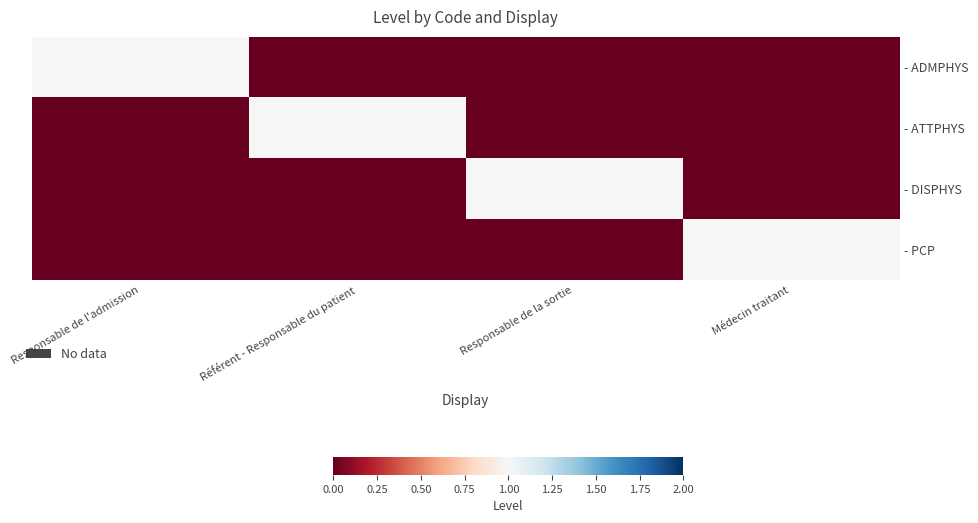

Which series has the largest total across all categories?

- ADMPHYS